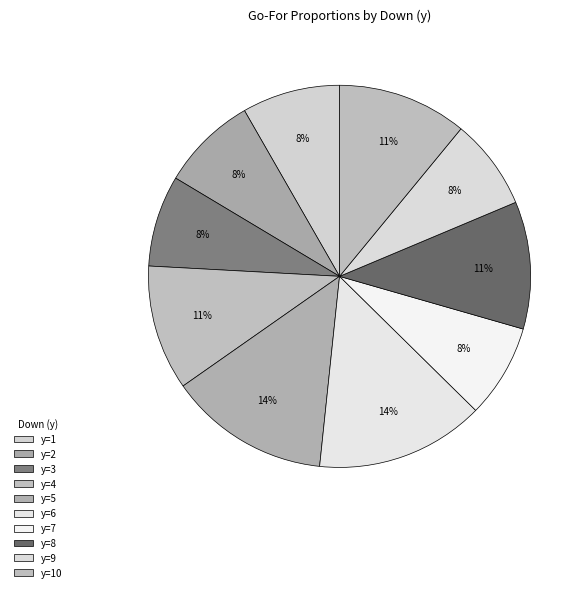

Count the number of slices in the pie.

10